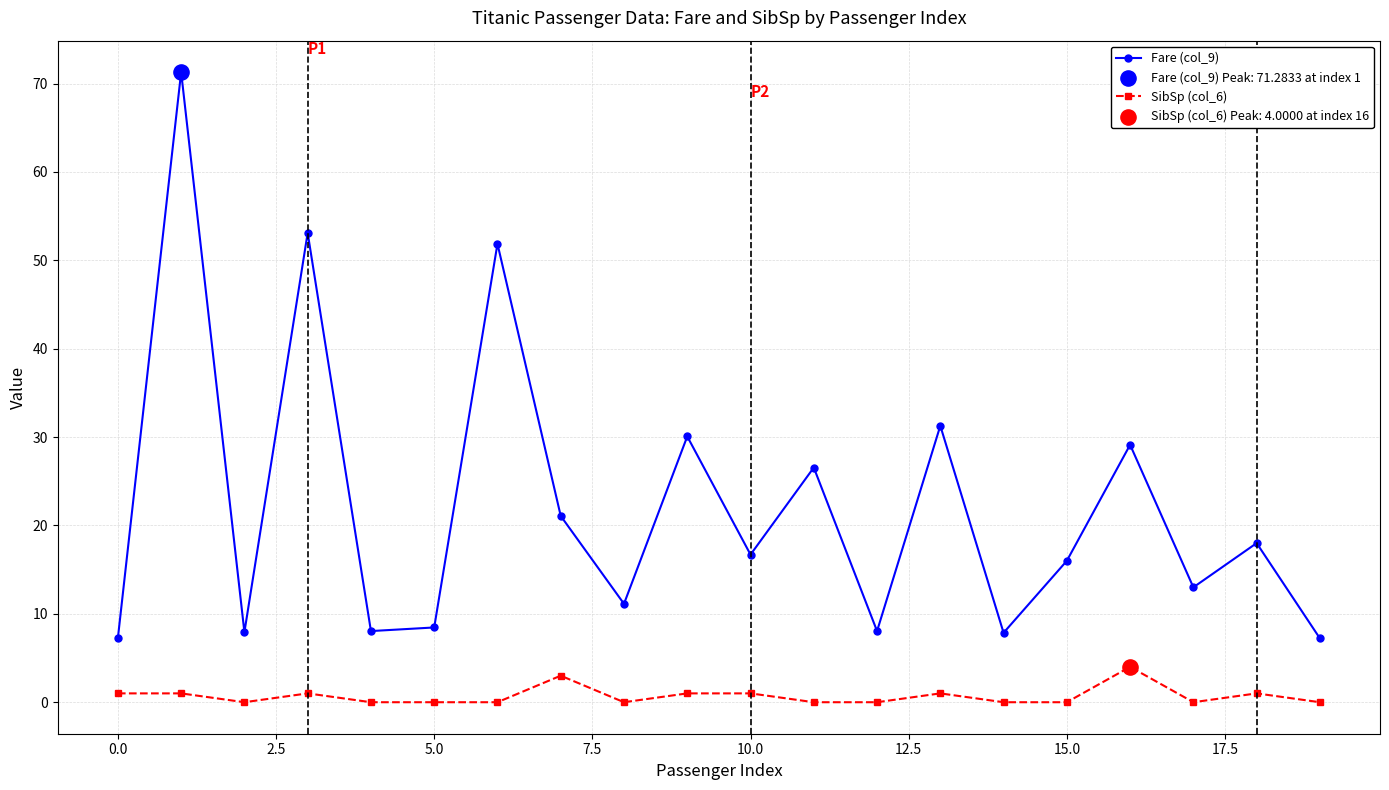

What is the average value of the SibSp (col_6) series?

0.7